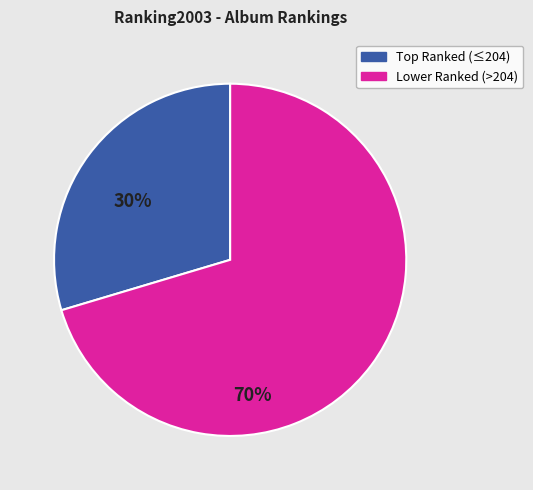

Is there a majority slice in this chart?

Yes